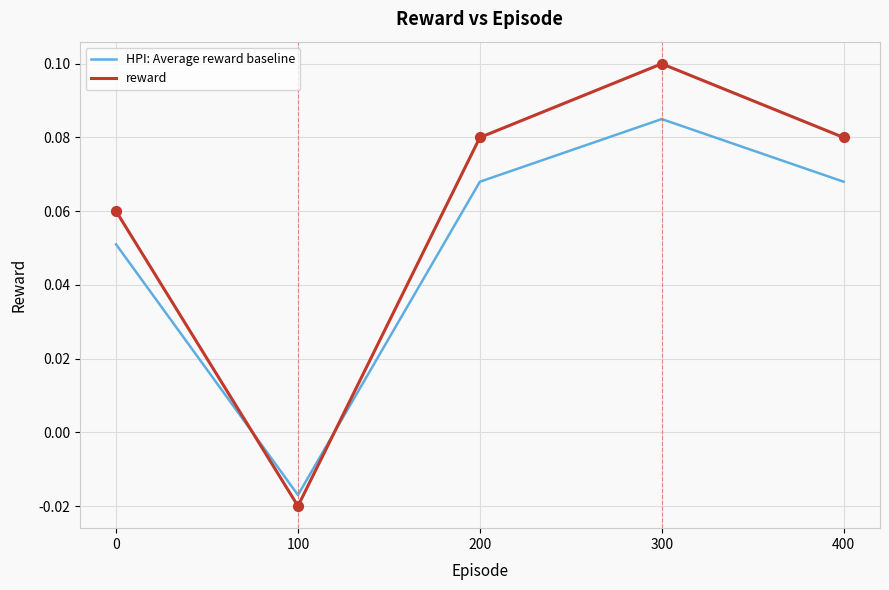

Which series has the largest total across all categories?

reward